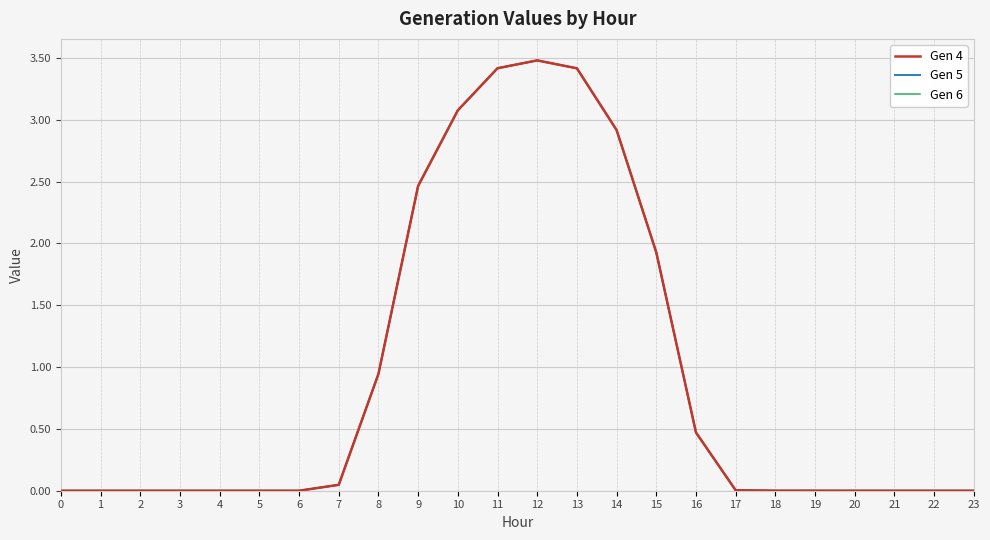

Rank the series at 13 from highest to lowest value.

Gen 4, Gen 5, Gen 6